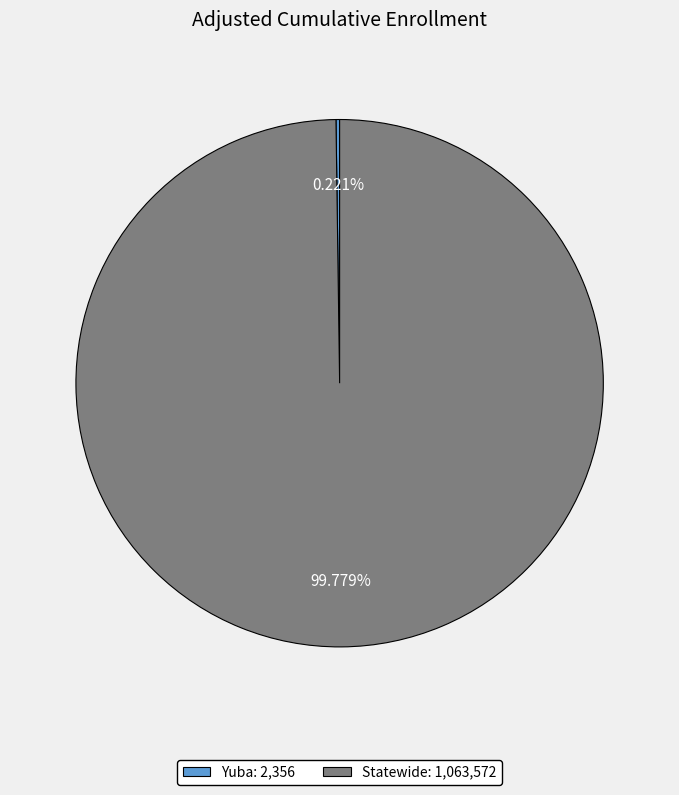

Which slice represents more than half of the pie?

Statewide